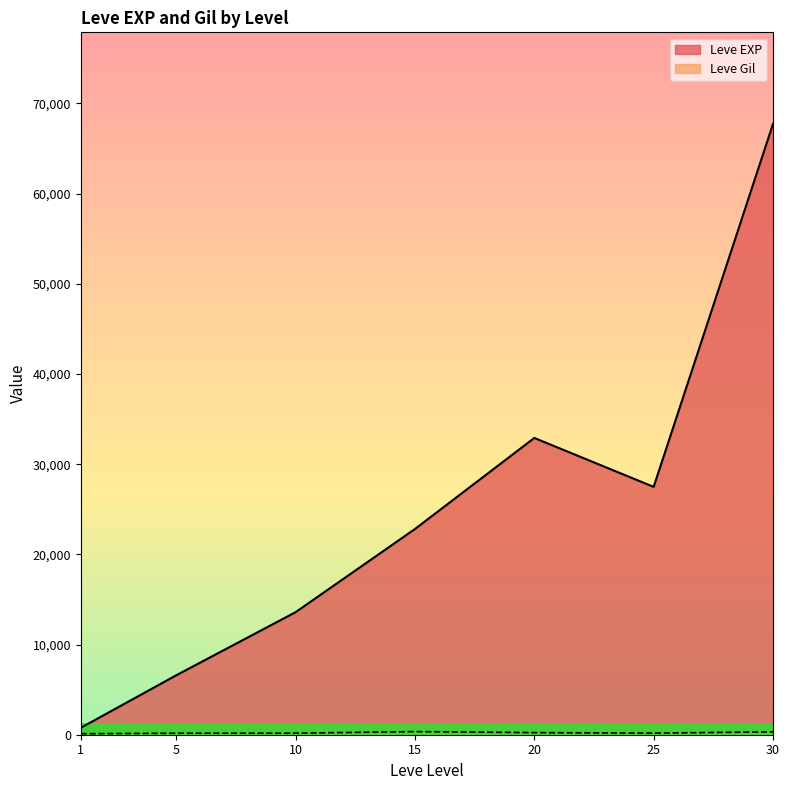

Which series changed the most between 1 and 20?

Leve EXP